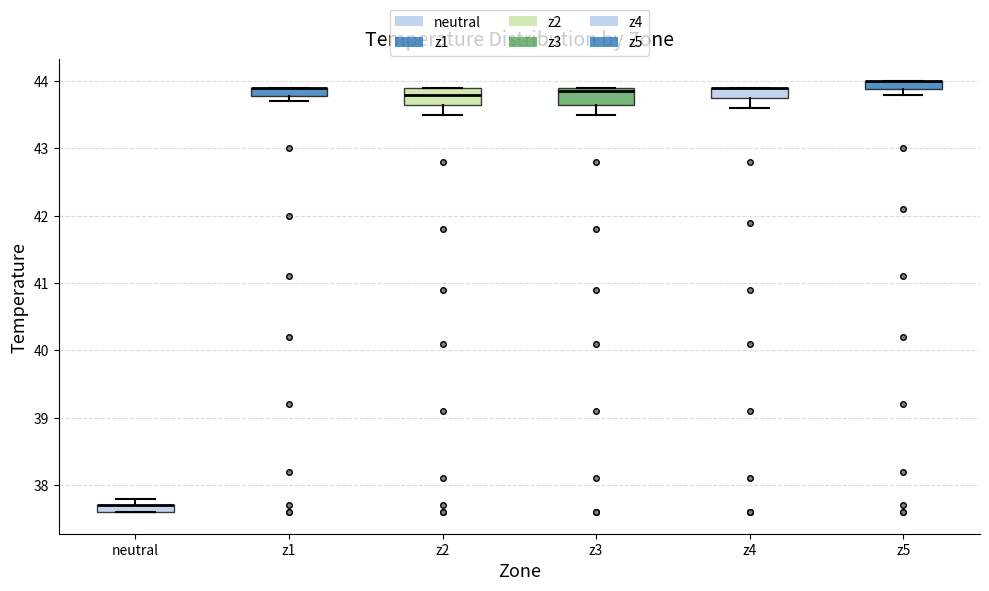

Where is the lower edge of the box for z1 on the y-axis? The values are not printed on the chart, so give them approximately, as read against the axis.

43.8